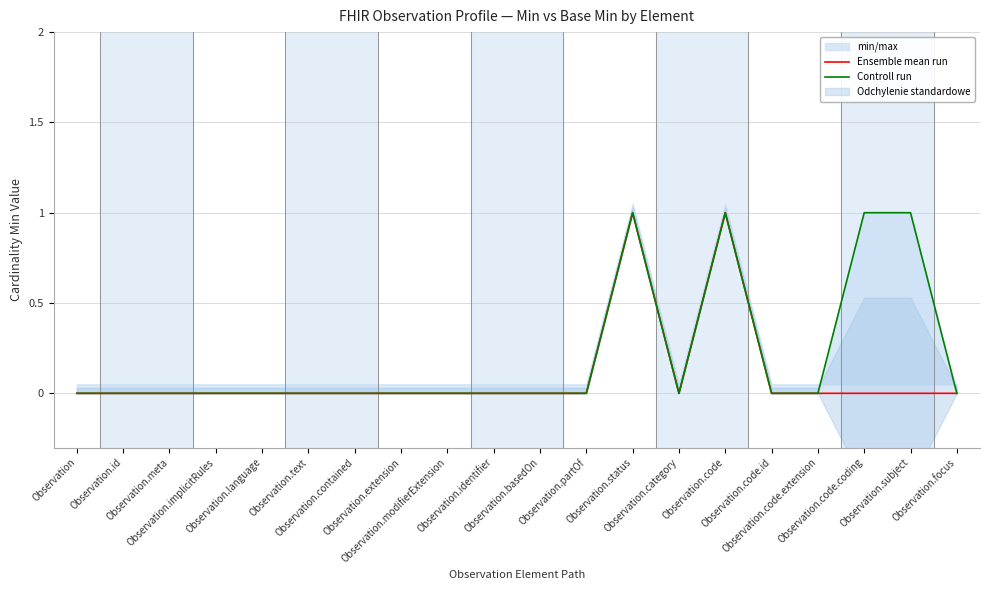

Rank the categories by Ensemble mean run value from highest to lowest.

Observation.status, Observation.code, Observation, Observation.id, Observation.meta, Observation.implicitRules, Observation.language, Observation.text, Observation.contained, Observation.extension, Observation.modifierExtension, Observation.identifier, Observation.basedOn, Observation.partOf, Observation.category, Observation.code.id, Observation.code.extension, Observation.code.coding, Observation.subject, Observation.focus